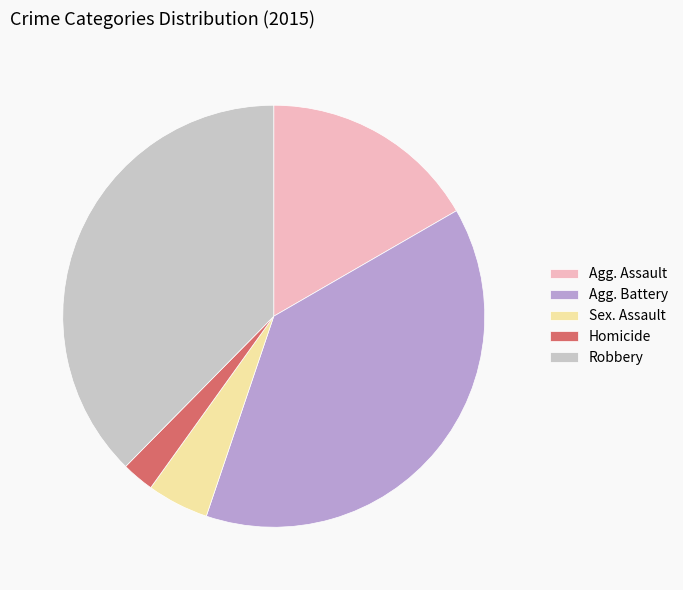

Does Sex. Assault account for over 50% of the chart?

No